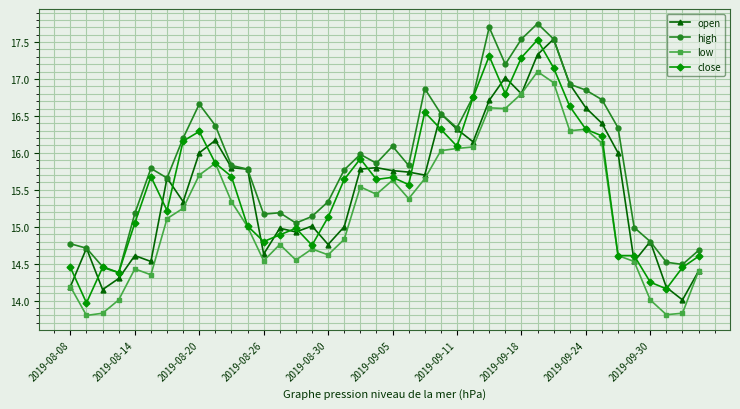

True or false: low and high intersect in this chart.

False